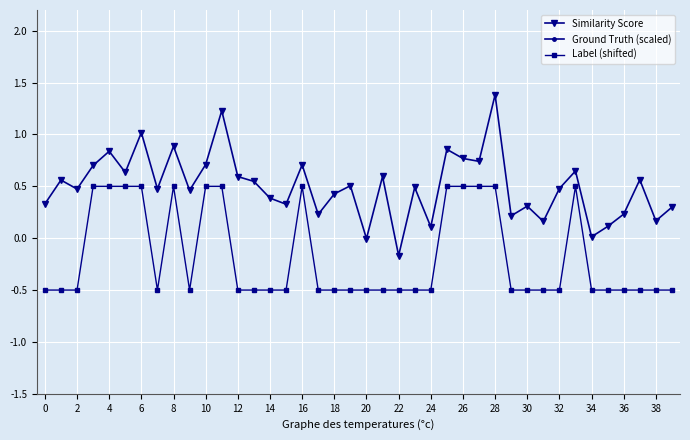

True or false: Similarity Score has a value of 0.7 at 10.

True